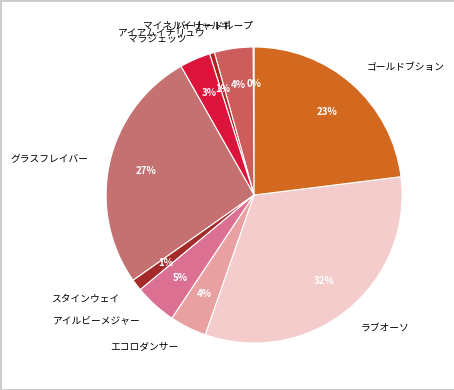

To the nearest percent, what is the difference between the largest and smallest slice percentages?

32%